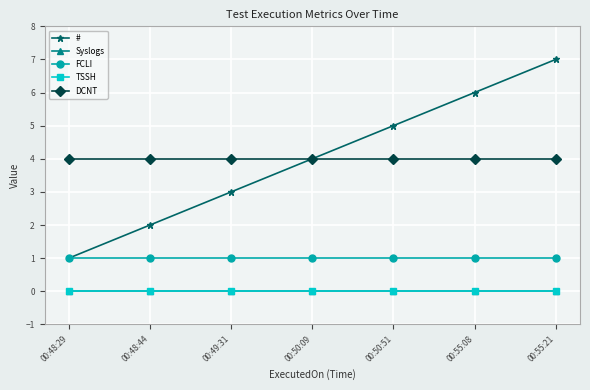

The FCLI series shows 1 at 00:49:31. True or false?

True